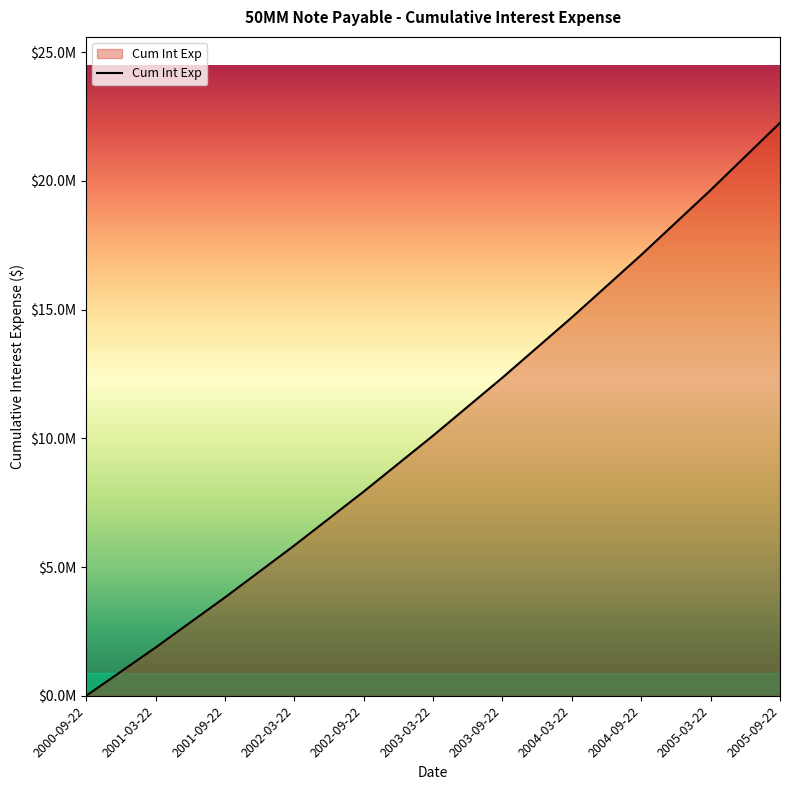

List the labels in order of value, smallest first.

2000-09-22, 2001-03-22, 2001-09-22, 2002-03-22, 2002-09-22, 2003-03-22, 2003-09-22, 2004-03-22, 2004-09-22, 2005-03-22, 2005-09-22